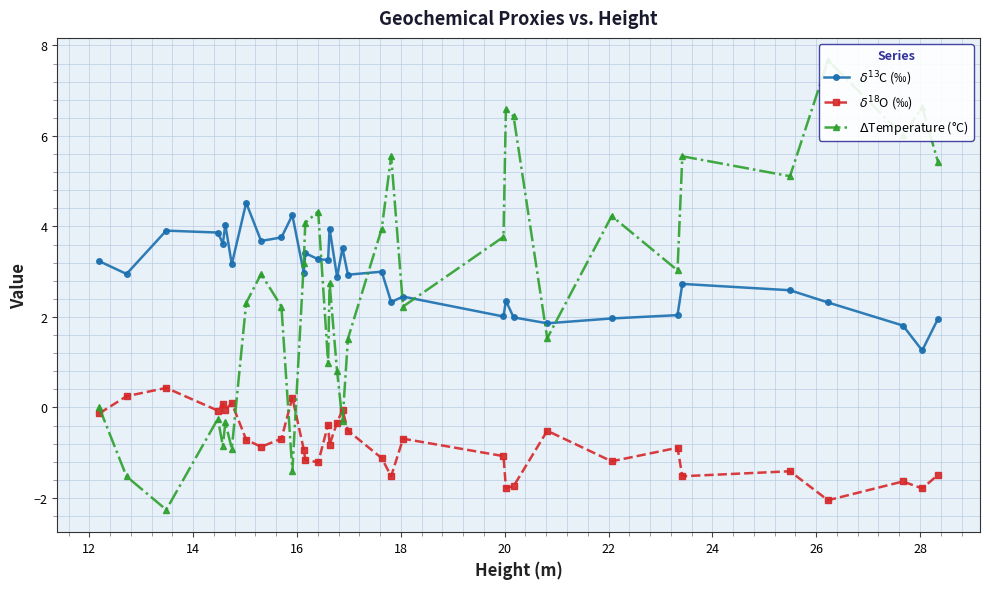

What is the sum of all $\delta^{13}$C (‰) values?

99.9